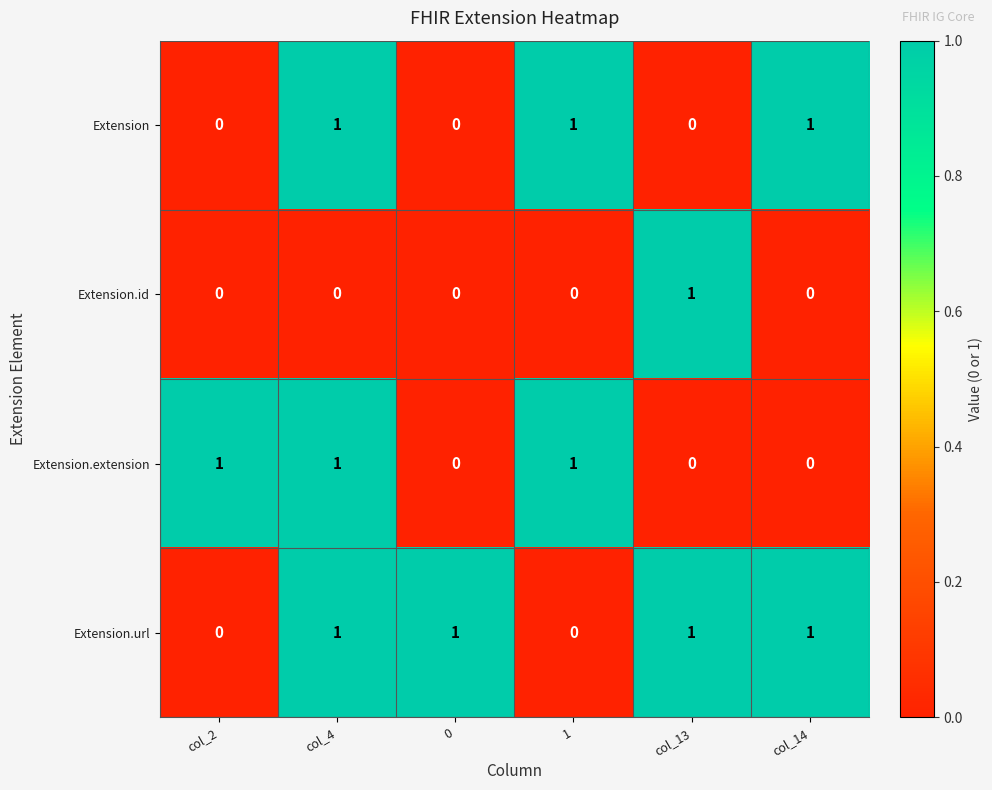

At which category is the sum across all series the highest?

col_4